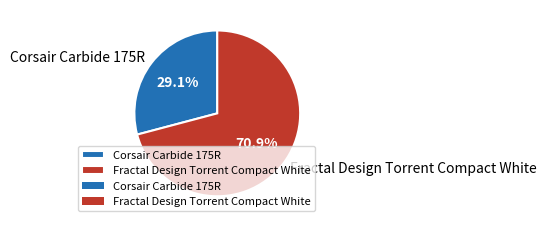

Rank the categories by value from lowest to highest.

Corsair Carbide 175R, Fractal Design Torrent Compact White